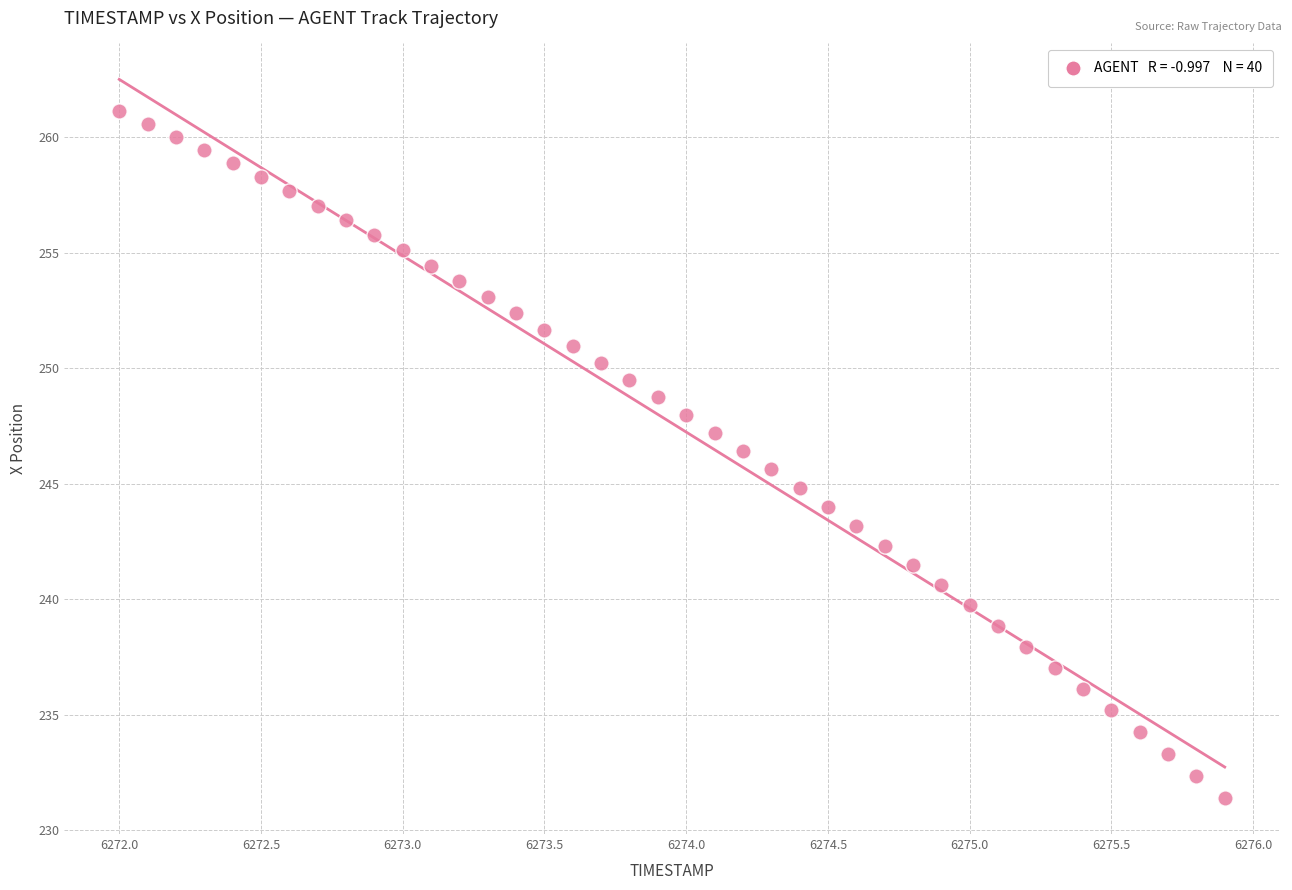

What is the range of Y values (max minus min)?

29.7